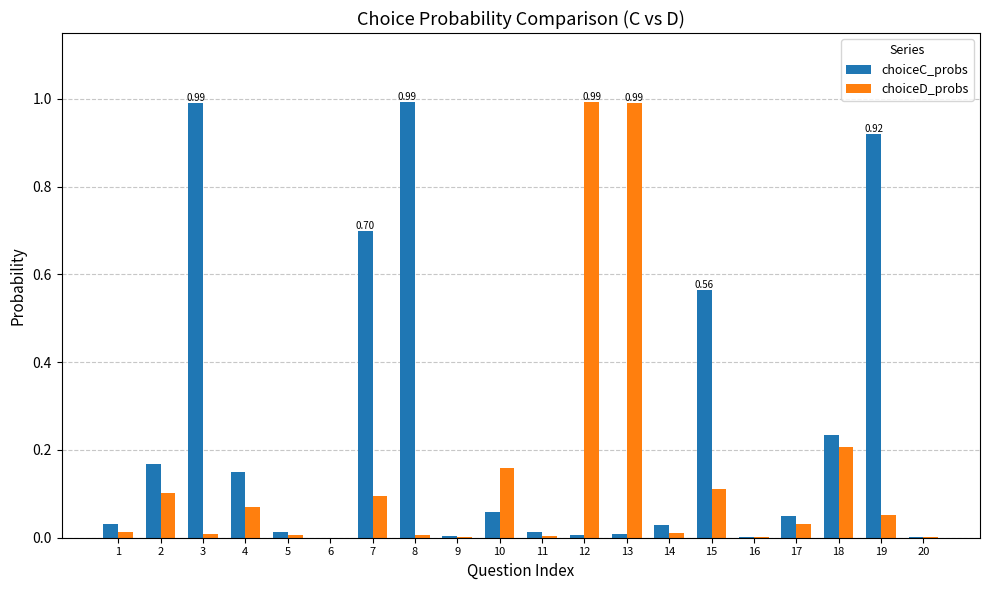

What is the sum of all choiceC_probs values?

4.9